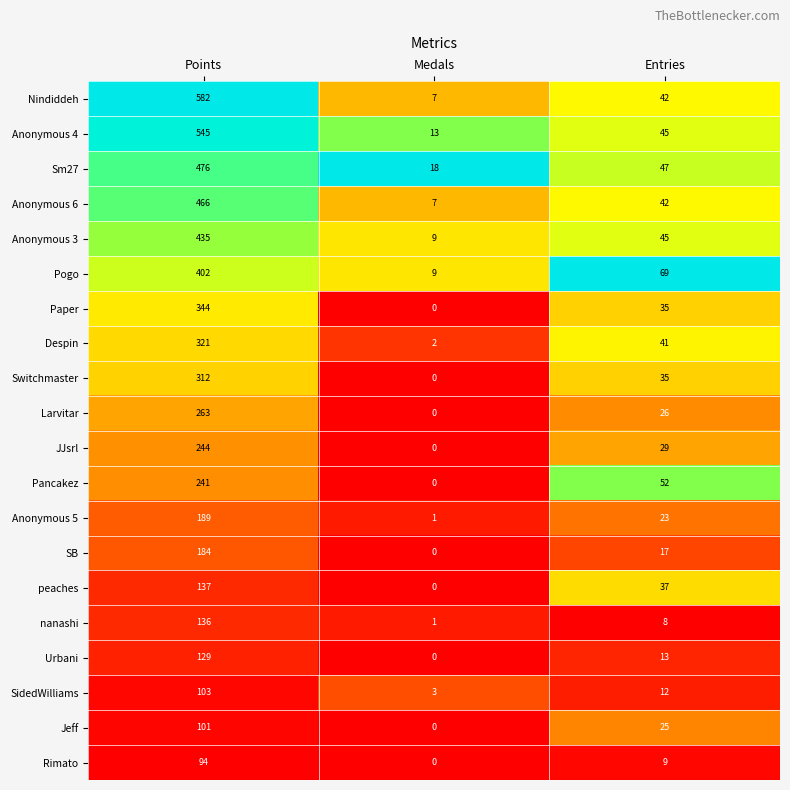

Which label corresponds to the smallest value in the chart?

Medals